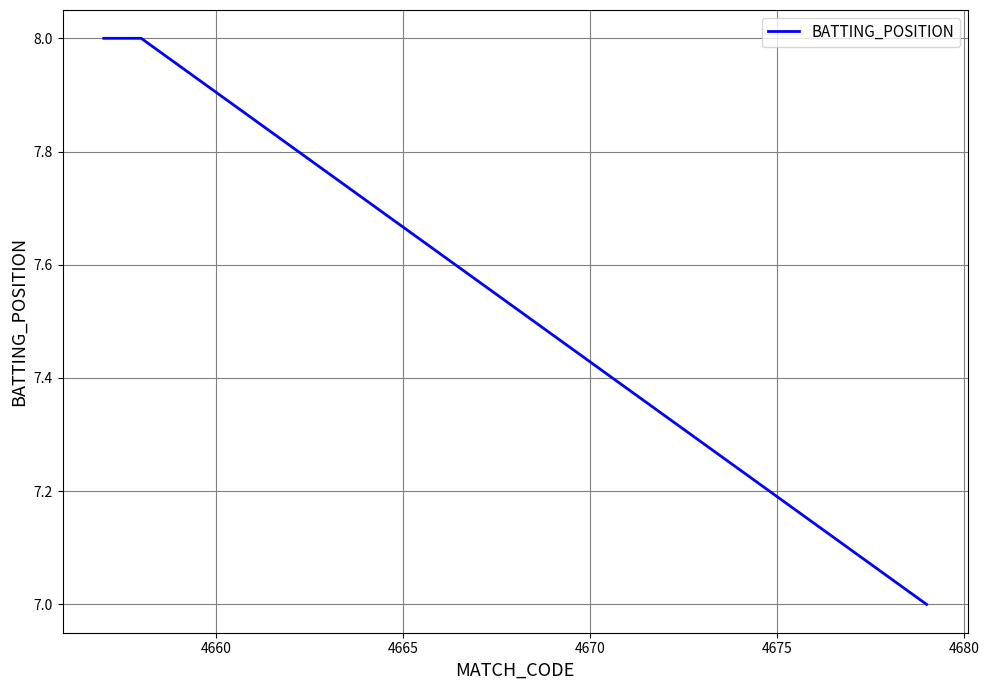

What is the minimum value shown in the chart?

7